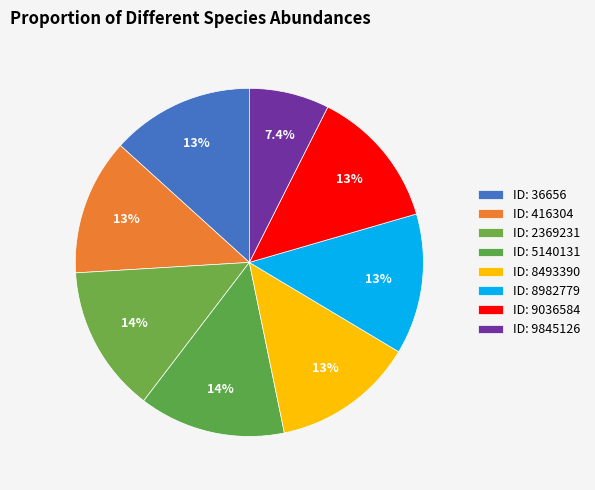

How many segments does this pie chart have?

8